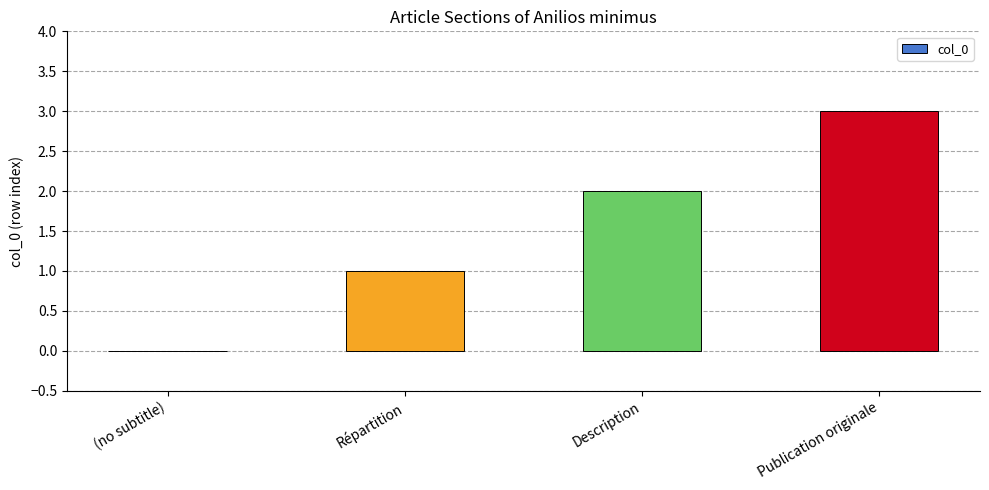

At which category does the chart reach its peak across all series?

Publication originale